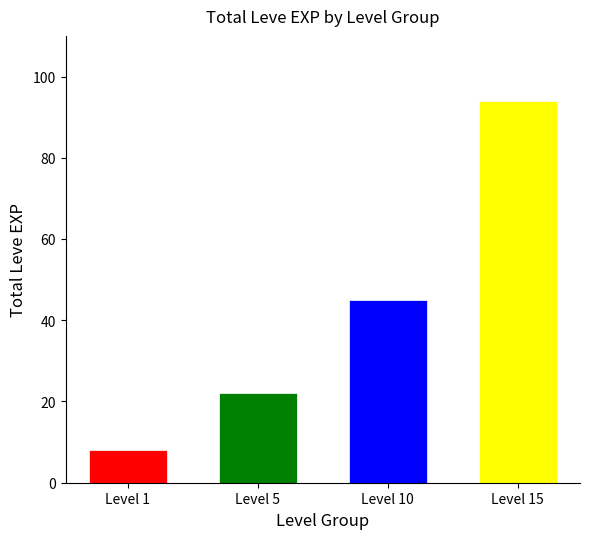

List the labels in order of value, largest first.

Level 15, Level 10, Level 5, Level 1